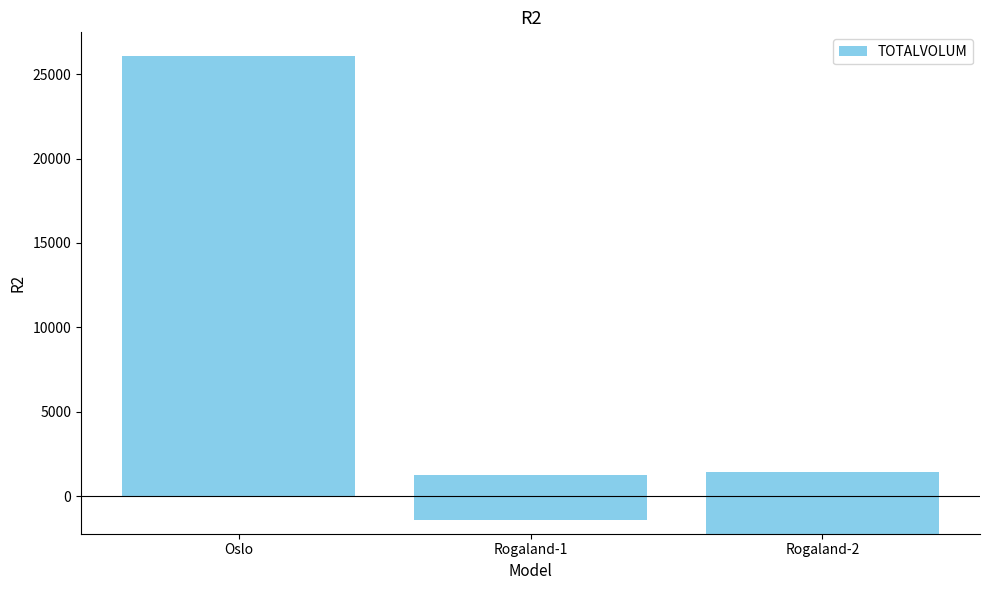

List the labels in order of value, largest first.

Oslo, Rogaland-2, Rogaland-1